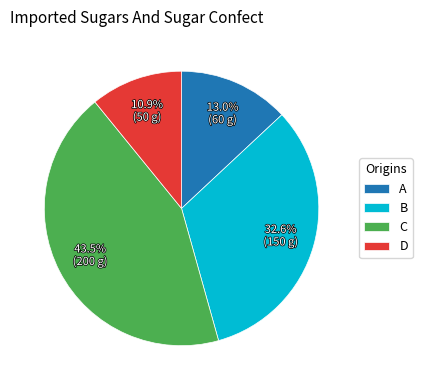

Count the number of slices in the pie.

4